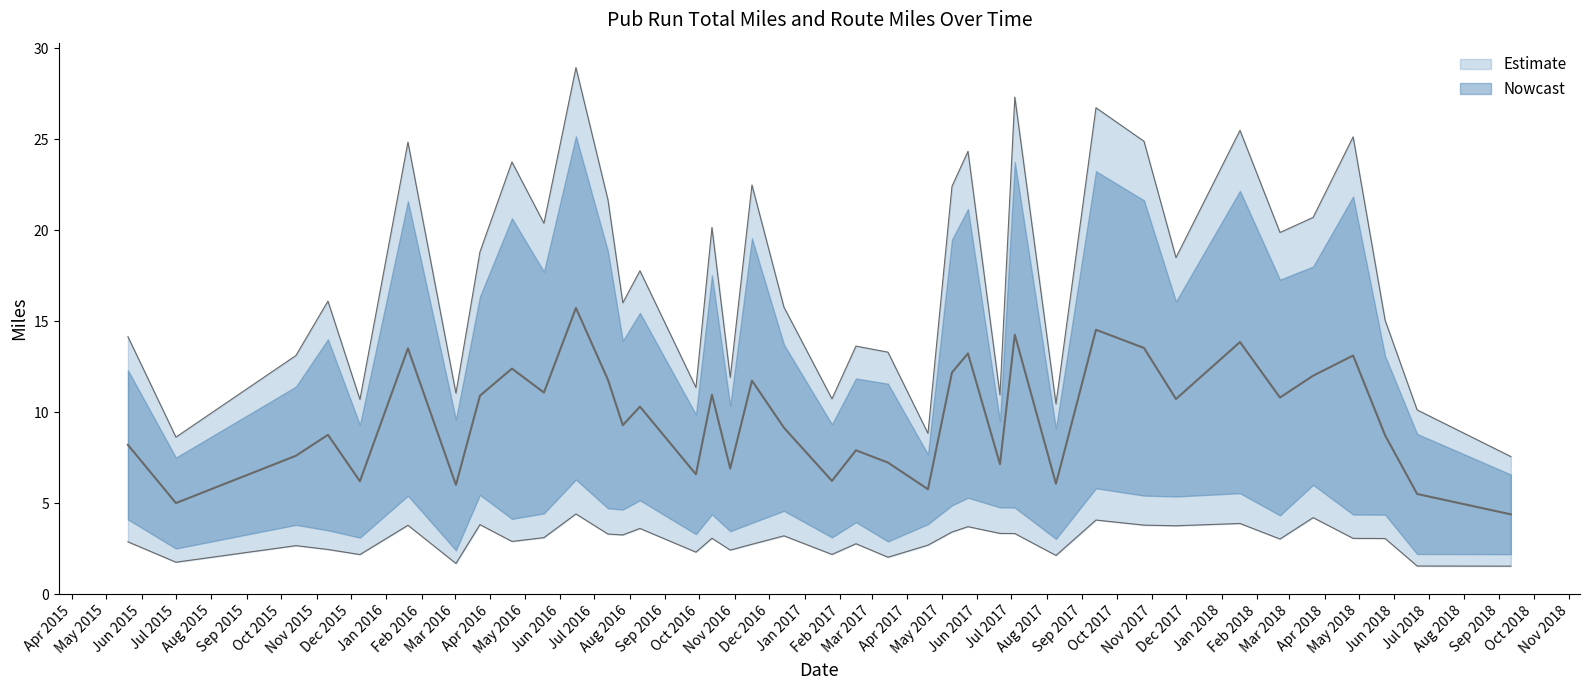

At which category does Total Miles reach its first local peak?

2015-11-11